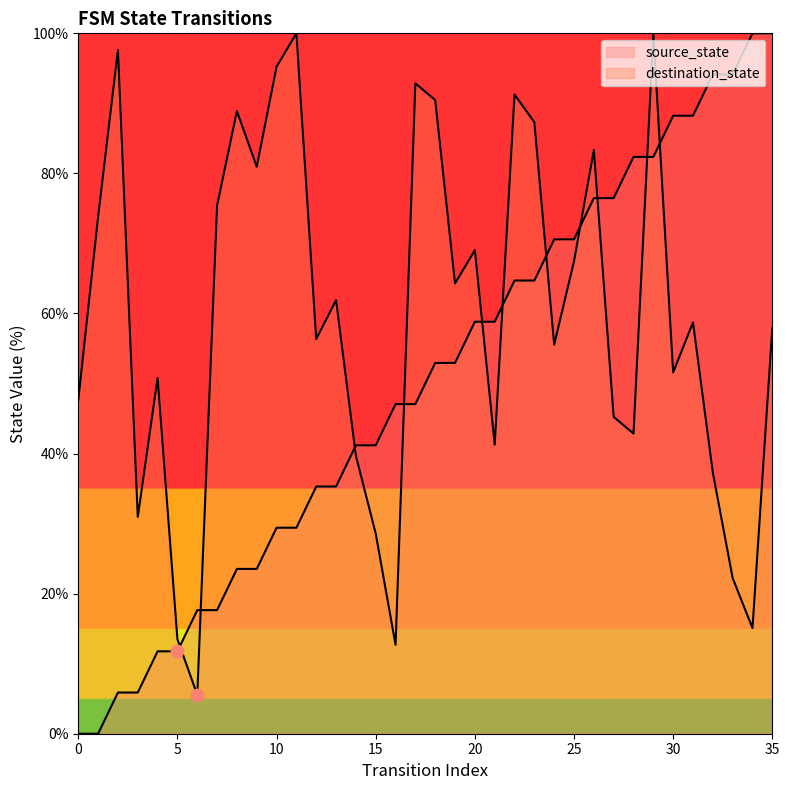

What is the total value across all series at 14?

80.9